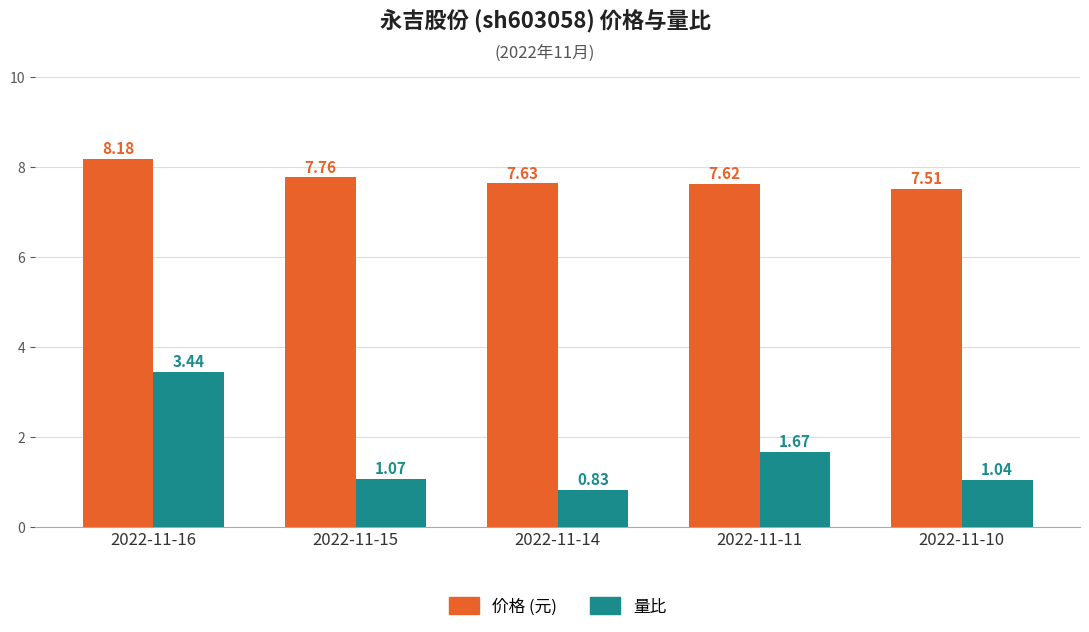

What is the total value across all series at 2022-11-16?

11.6